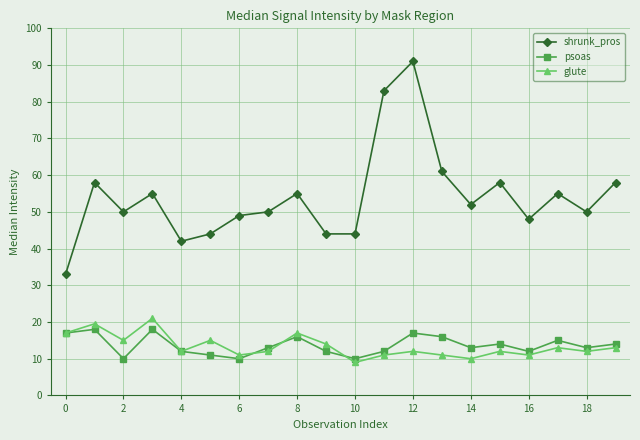

What is the value of the shrunk_pros point at the 13th from the left?

91.0